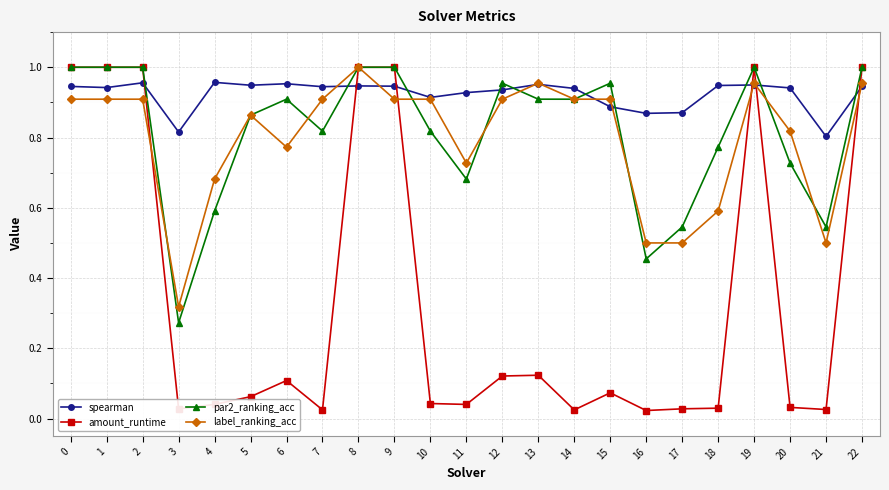

The amount_runtime series shows 0.1 at 6. True or false?

True